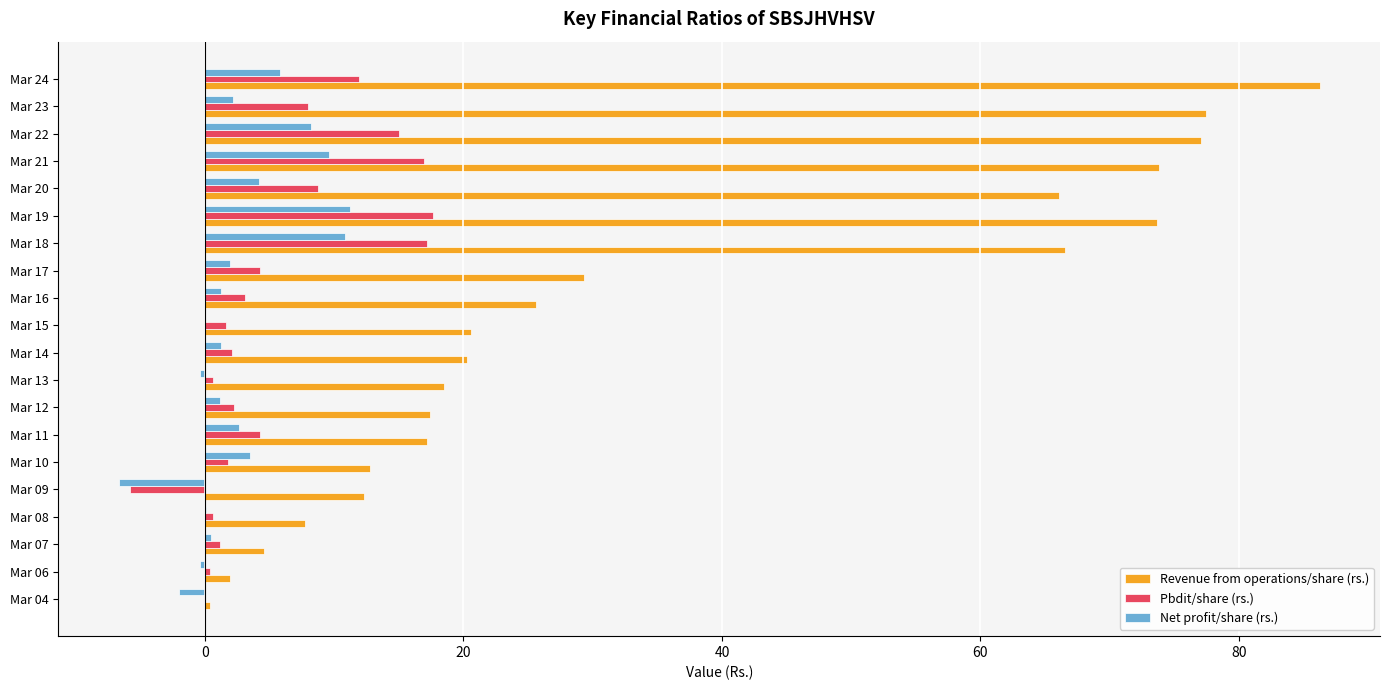

What is the maximum value for Net profit/share (rs.)?

11.2